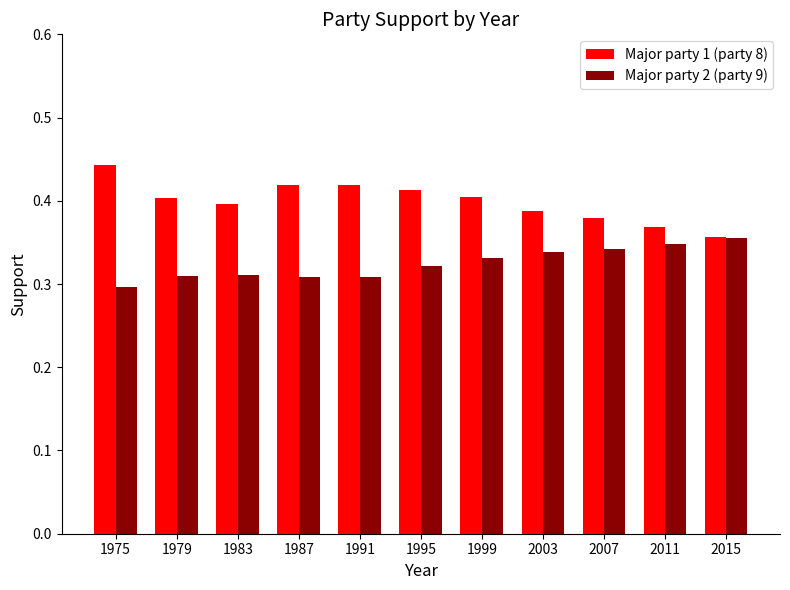

Which series has the largest total across all categories?

Major party 1 (party 8)